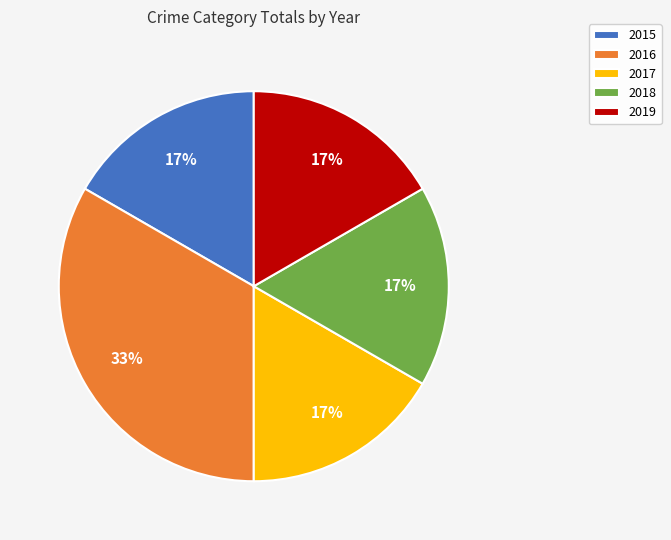

Count the number of slices in the pie.

5